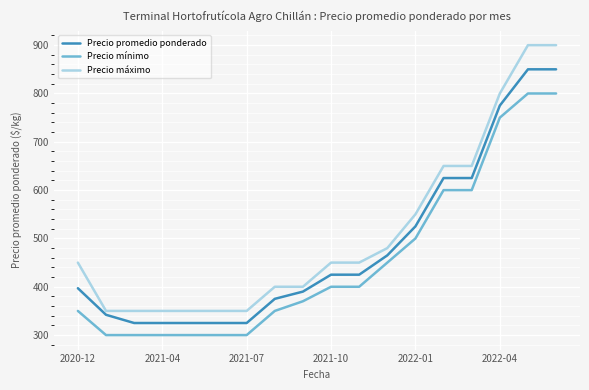

Rank the series by their average value, from highest to lowest.

Precio máximo, Precio promedio ponderado, Precio mínimo